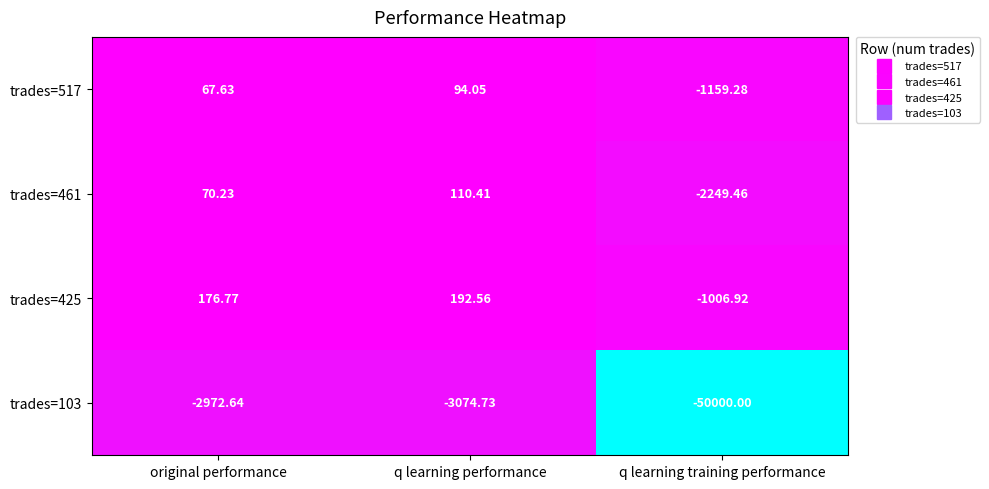

Which category has the highest value across all series?

q learning performance